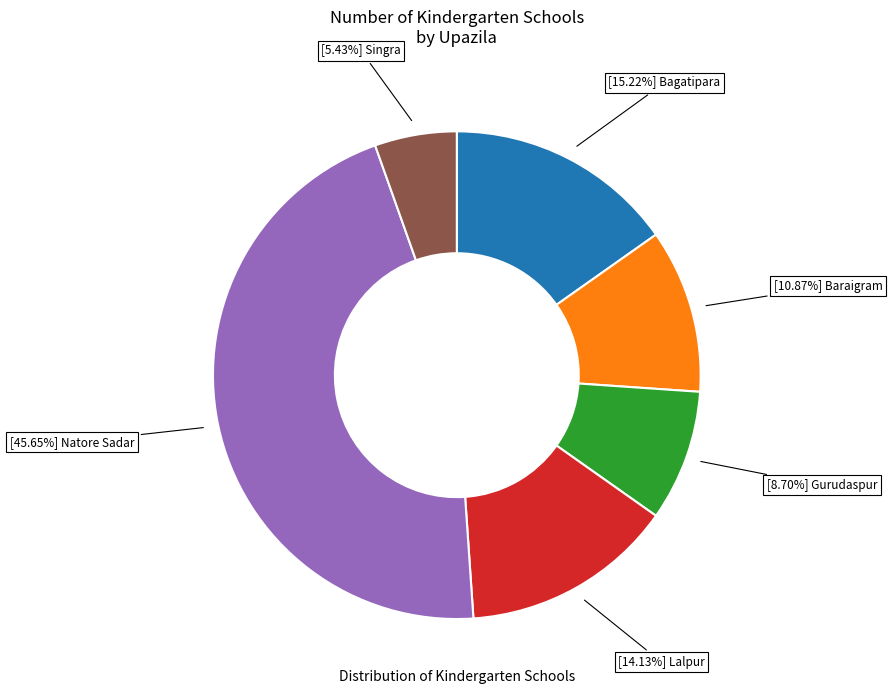

Does any single category account for the majority?

No